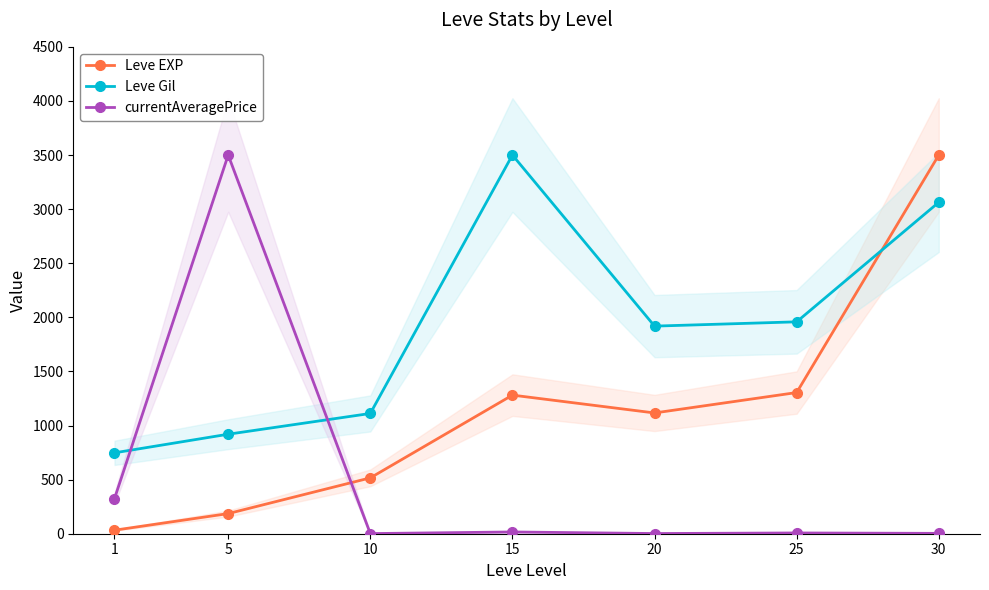

What is the difference between the second highest and minimum values in the Leve Gil series?

2315.7